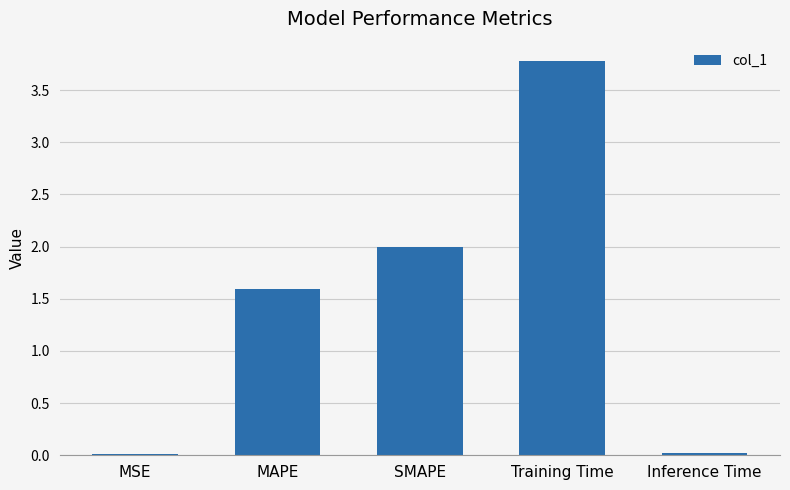

Is it true that the value at SMAPE is 3.4?

False